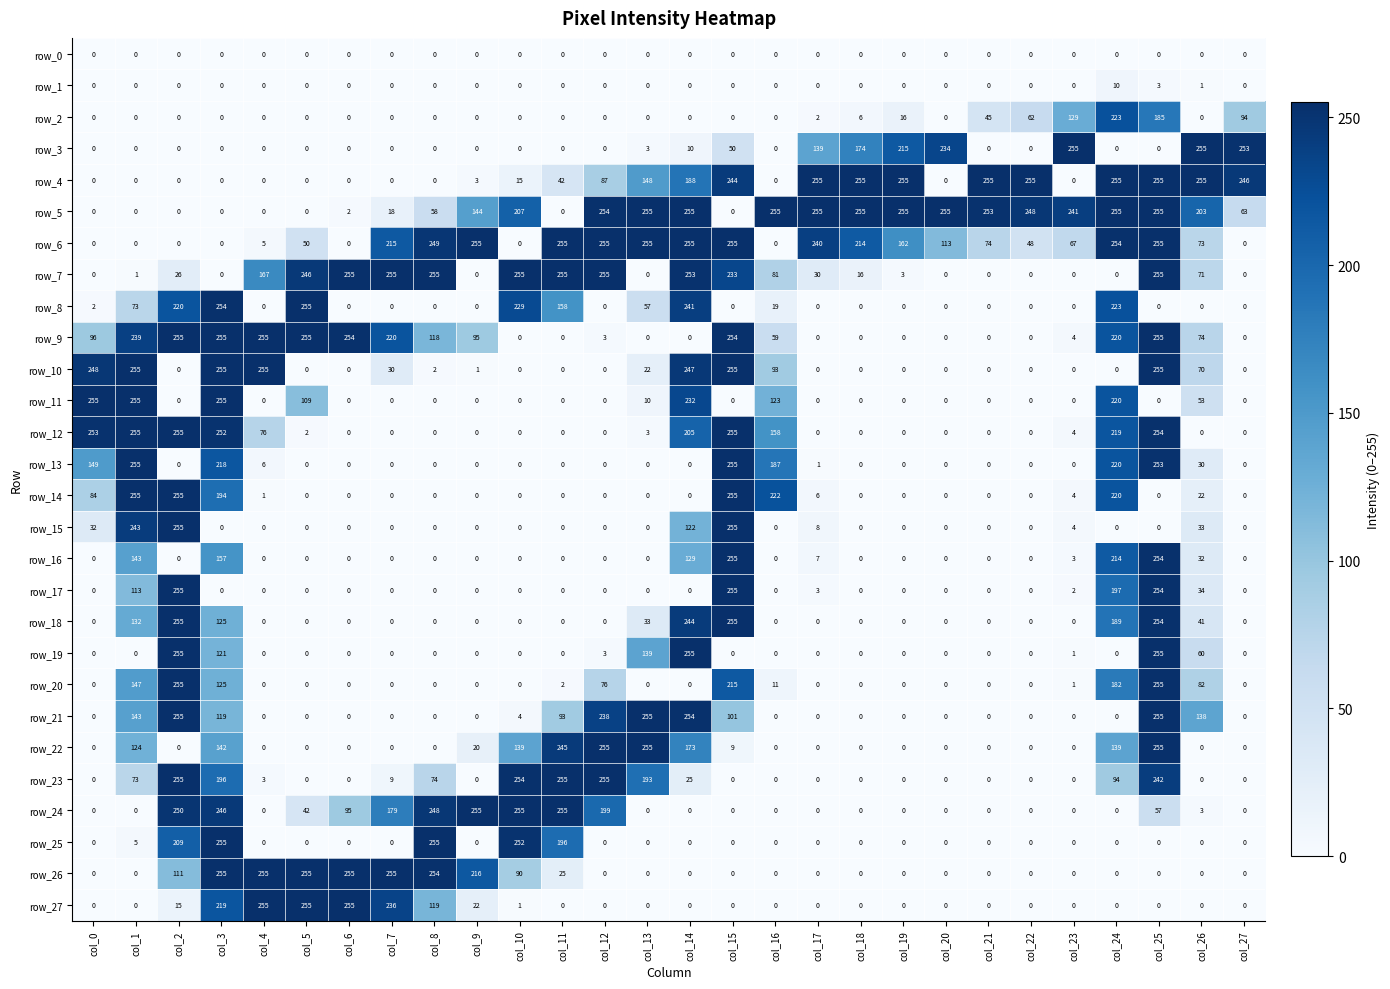

What is the average value of the row_10 series?

71